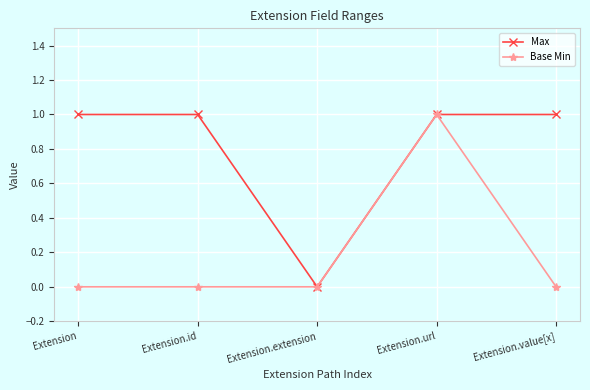

The value of Base Min at Extension.url is 1. True or false?

True